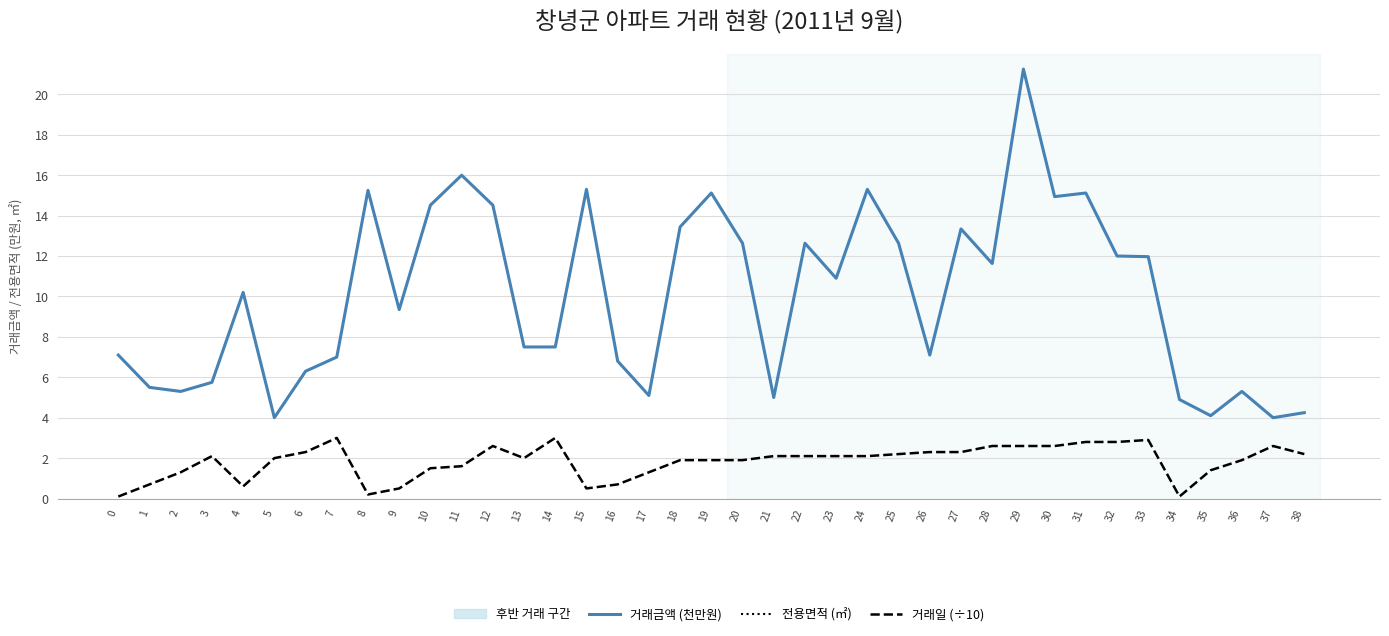

True or false: 거래금액 (천만원) and 전용면적 (㎡) intersect in this chart.

False